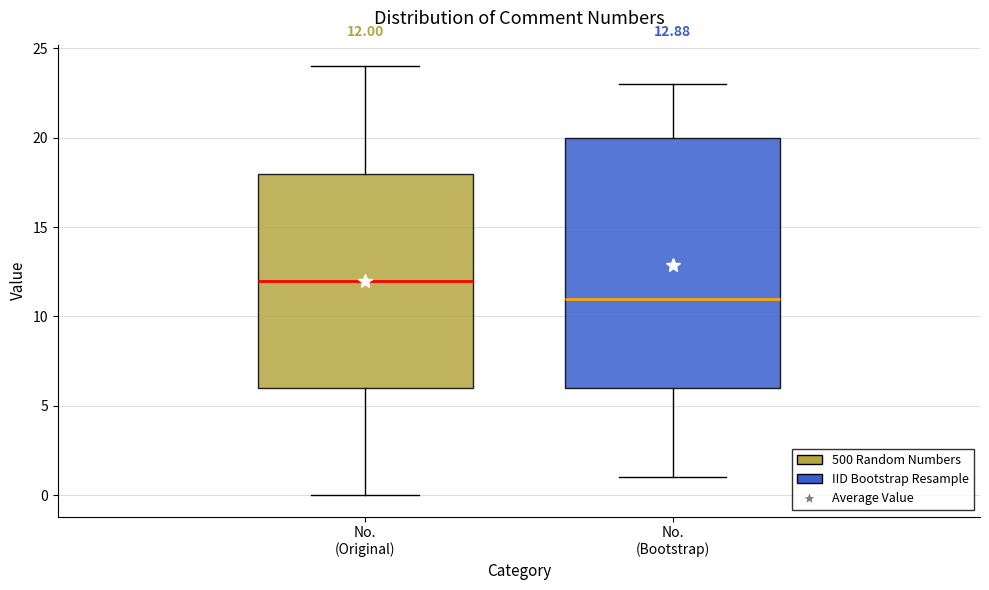

Which box is the tallest, from its lower edge to its upper edge?

No. (Bootstrap)